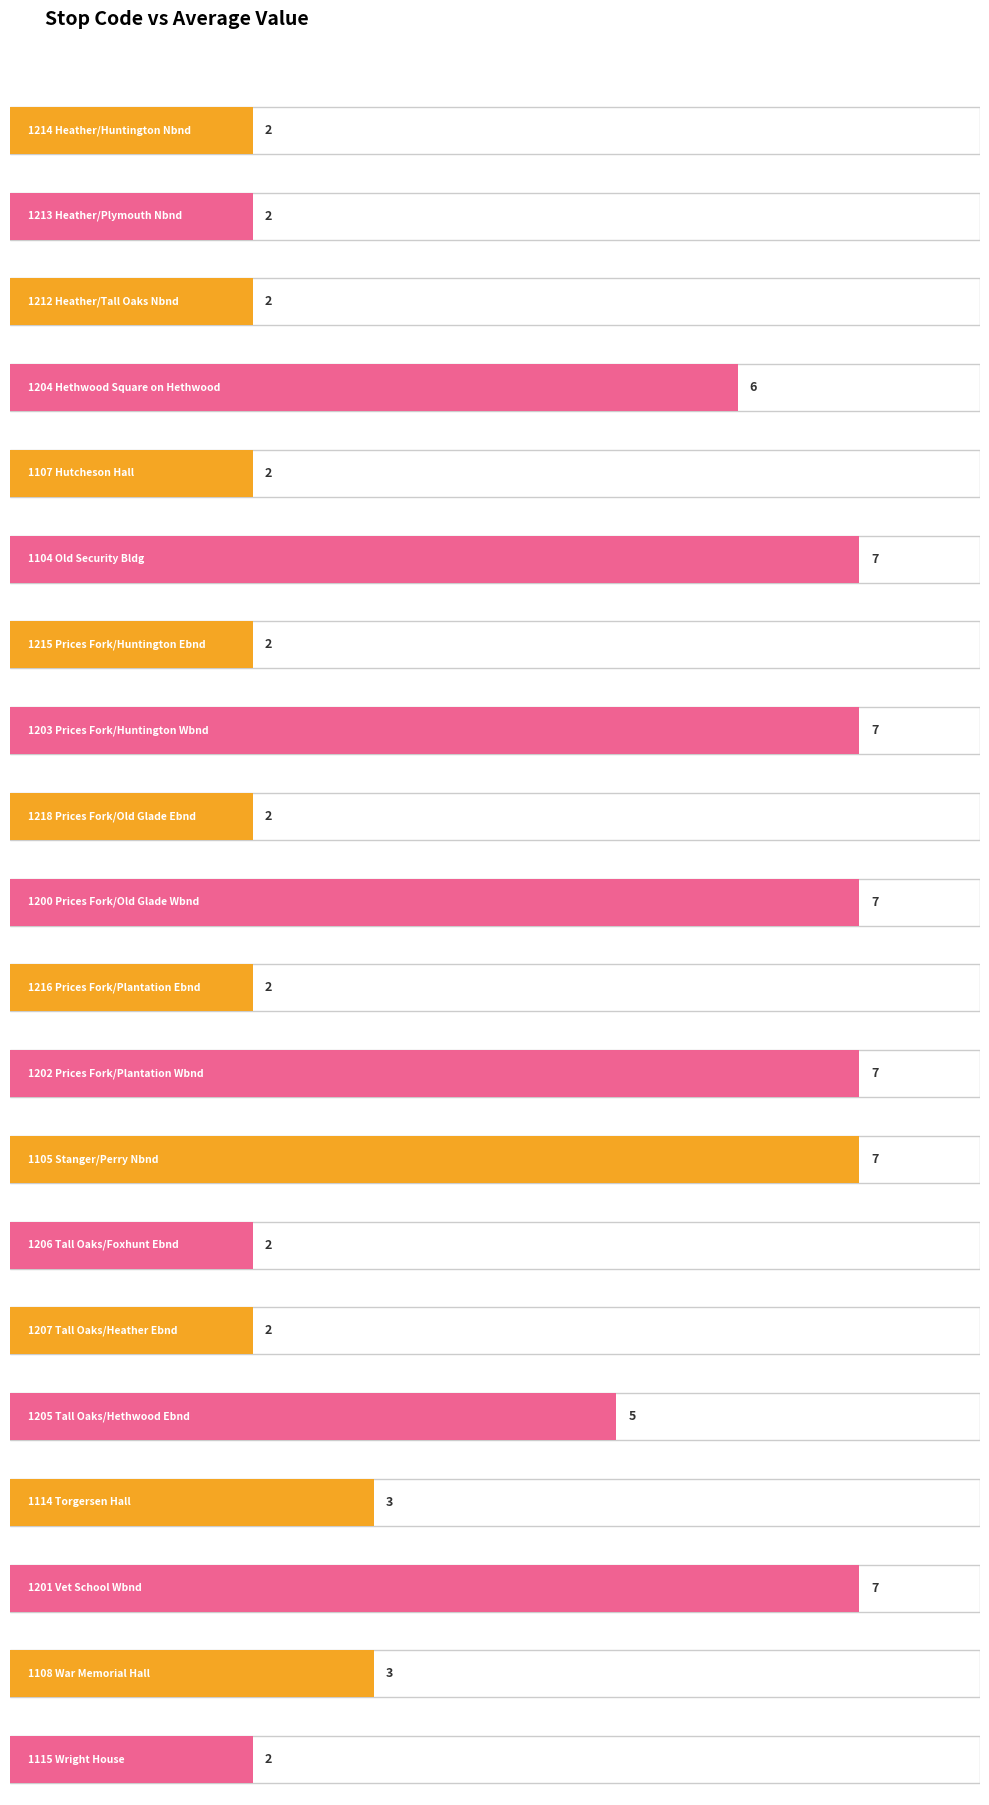

Reading left to right, extract all data points from this chart.

1214 Heather/Huntington Nbnd=2	1213 Heather/Plymouth Nbnd=2	1212 Heather/Tall Oaks Nbnd=2	1204 Hethwood Square on Hethwood=6	1107 Hutcheson Hall=2	1104 Old Security Bldg=7	1215 Prices Fork/Huntington Ebnd=2	1203 Prices Fork/Huntington Wbnd=7	1218 Prices Fork/Old Glade Ebnd=2	1200 Prices Fork/Old Glade Wbnd=7	1216 Prices Fork/Plantation Ebnd=2	1202 Prices Fork/Plantation Wbnd=7	1105 Stanger/Perry Nbnd=7	1206 Tall Oaks/Foxhunt Ebnd=2	1207 Tall Oaks/Heather Ebnd=2	1205 Tall Oaks/Hethwood Ebnd=5	1114 Torgersen Hall=3	1201 Vet School Wbnd=7	1108 War Memorial Hall=3	1115 Wright House=2